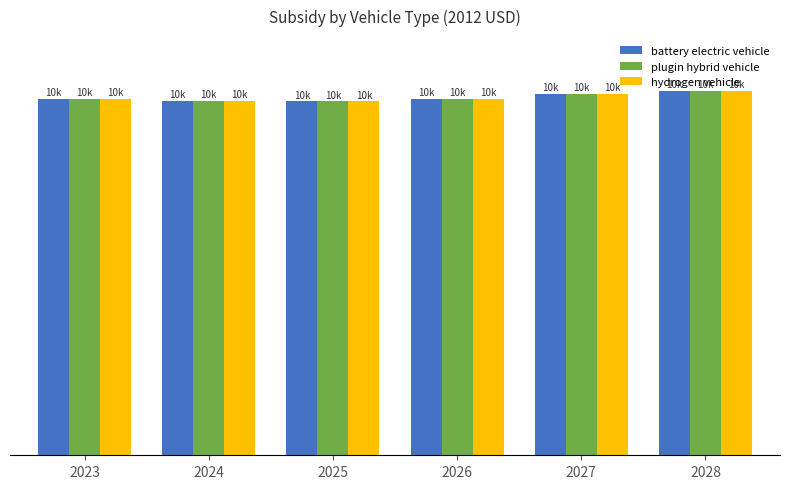

Reading left to right, list all the values displayed in this chart.

battery electric vehicle: 2023=10121.2	2024=10059.8	2025=10050.8	2026=10127.4	2027=10269.1	2028=10350.8
plugin hybrid vehicle: 2023=10121.2	2024=10059.8	2025=10050.8	2026=10127.4	2027=10269.1	2028=10350.8
hydrogen vehicle: 2023=10121.2	2024=10059.8	2025=10050.8	2026=10127.4	2027=10269.1	2028=10350.8